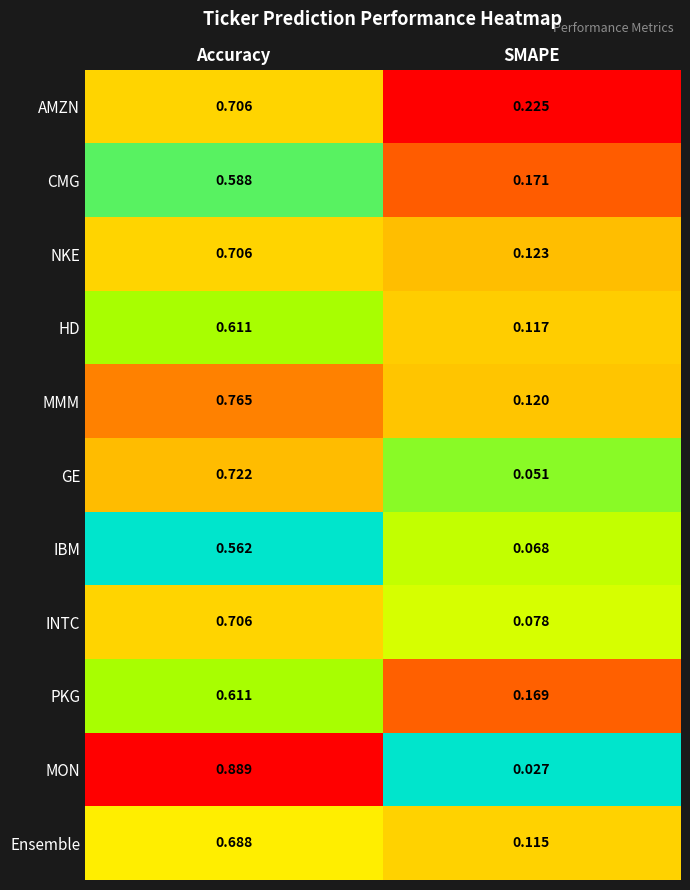

At which label is IBM closest to 0?

SMAPE